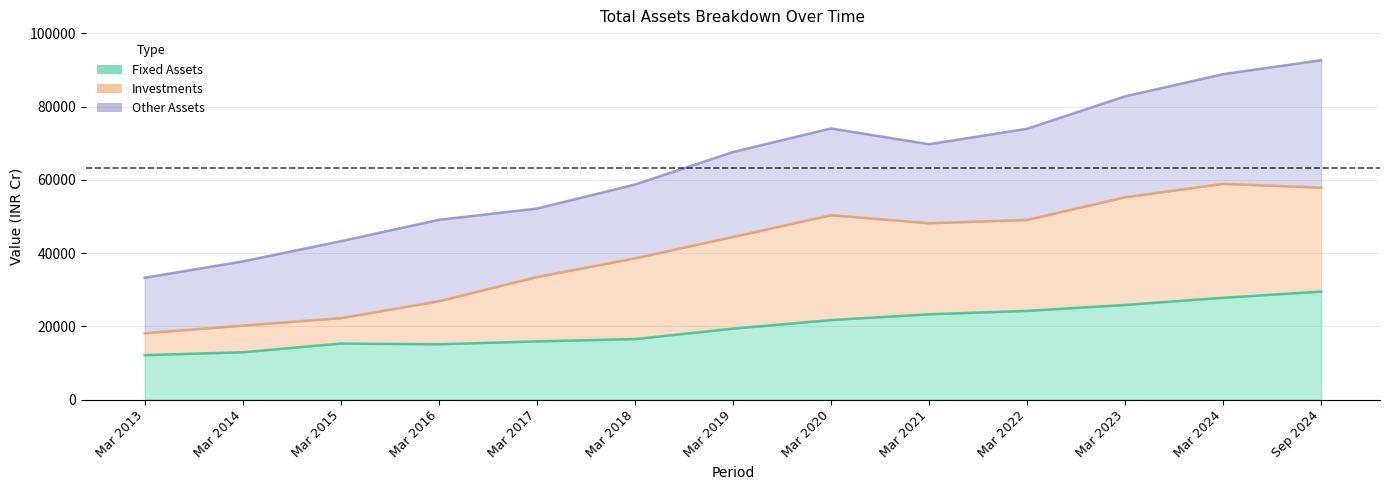

At Mar 2014, list the series in order from smallest to largest.

Fixed Assets, Investments, Other Assets